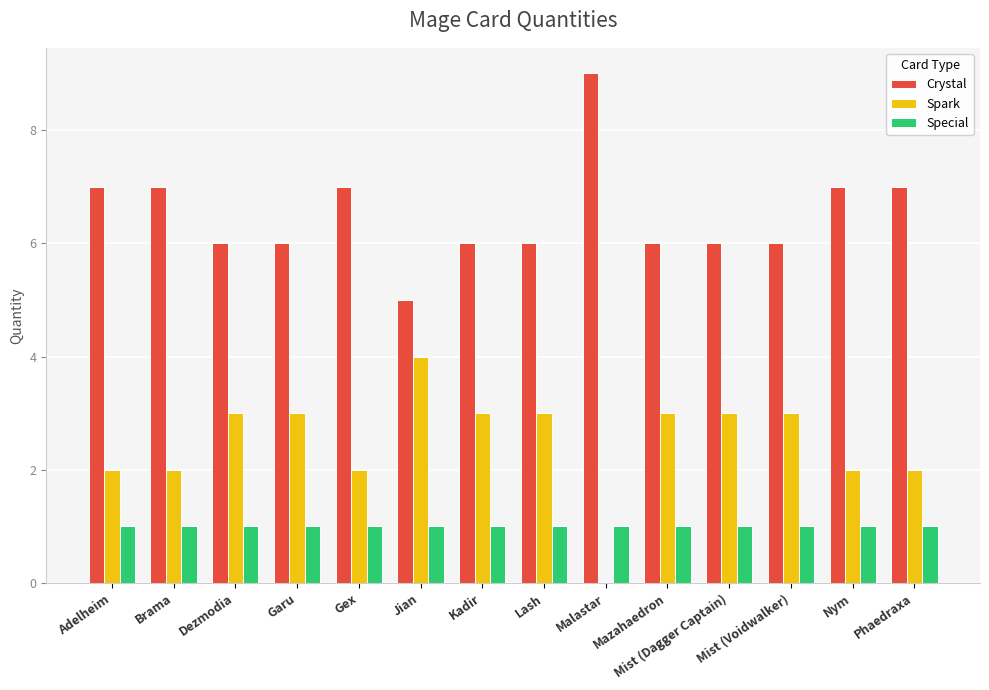

What is the sum of all Special values?

14